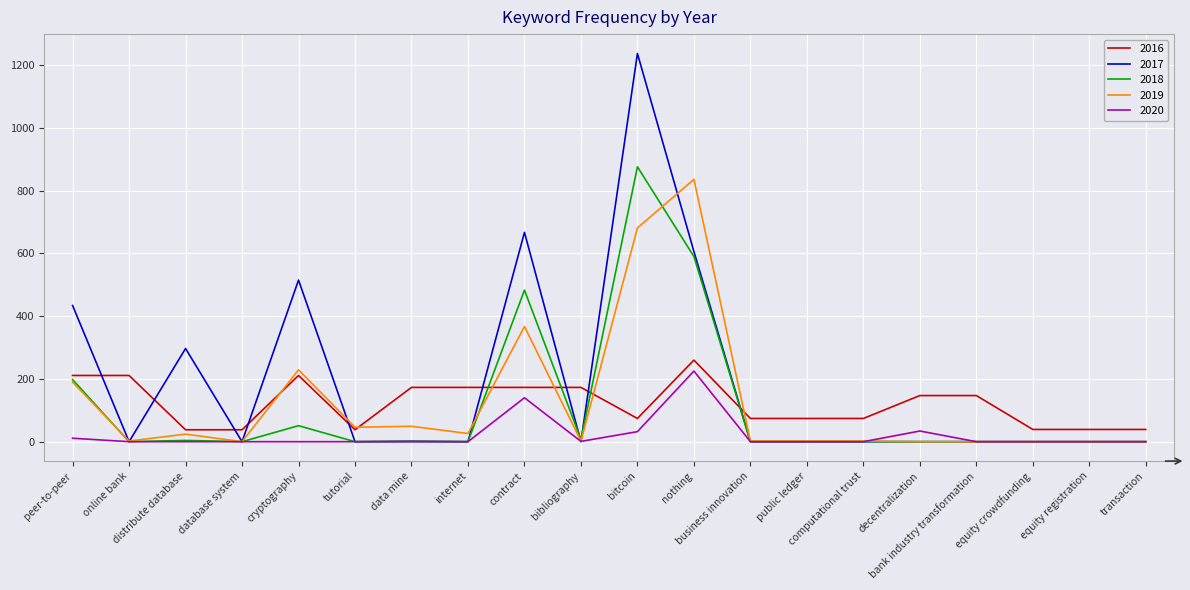

True or false: 2017 has more than 0 interior local peaks.

True